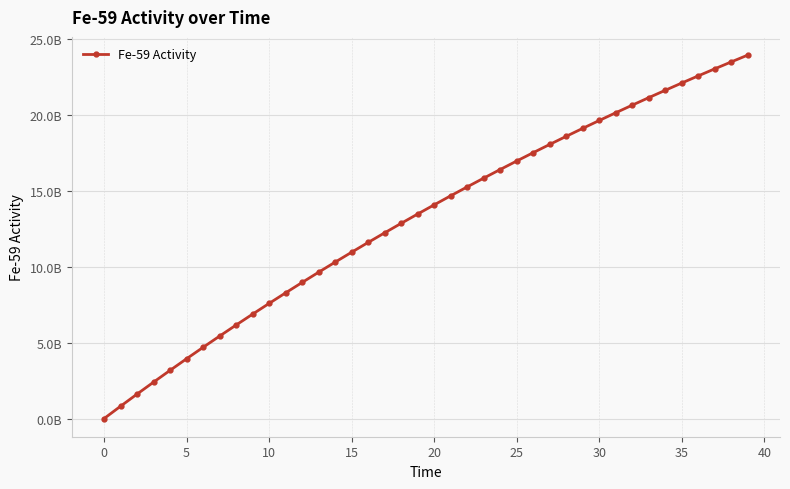

Does the chart display data point markers on the line(s)?

Yes